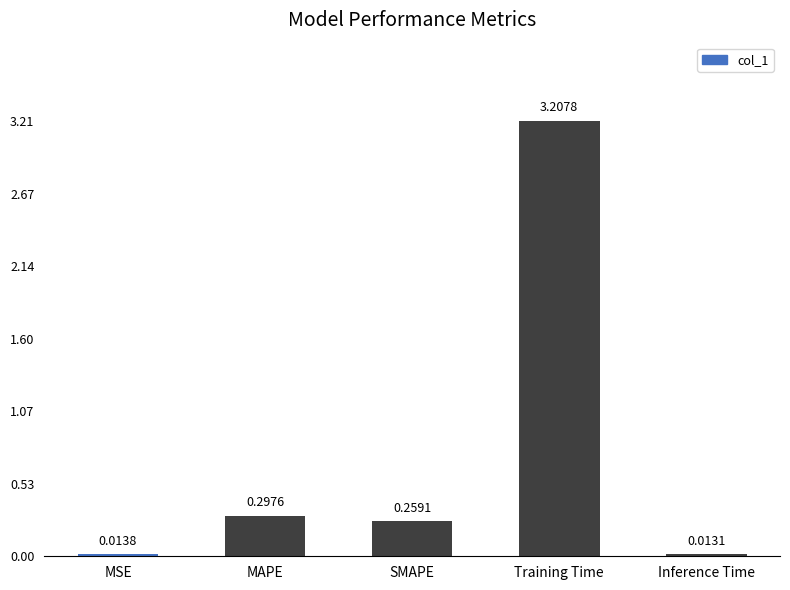

Rank the categories by value from lowest to highest.

Inference Time, MSE, SMAPE, MAPE, Training Time